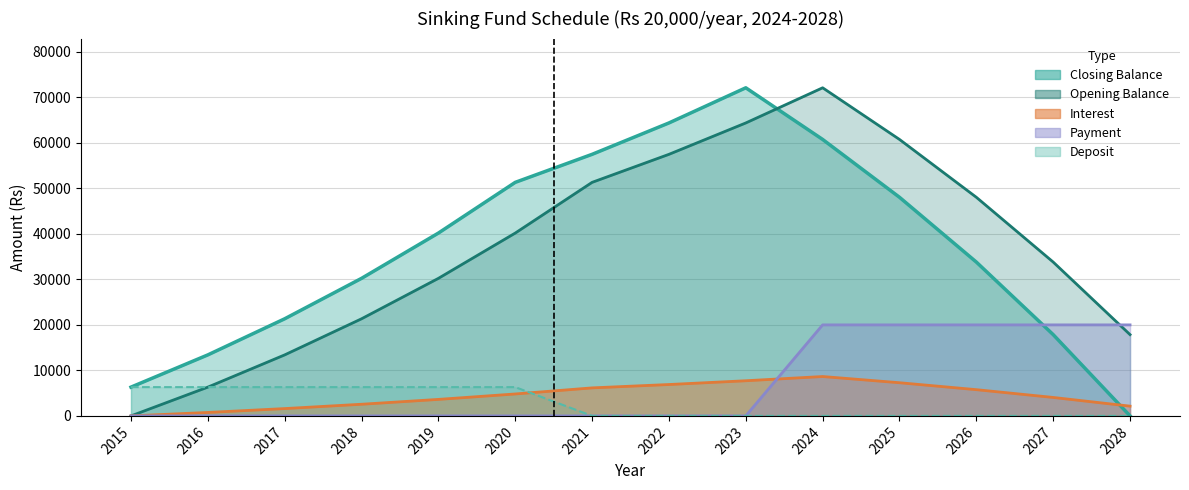

How many data points in Deposit are above 0?

6